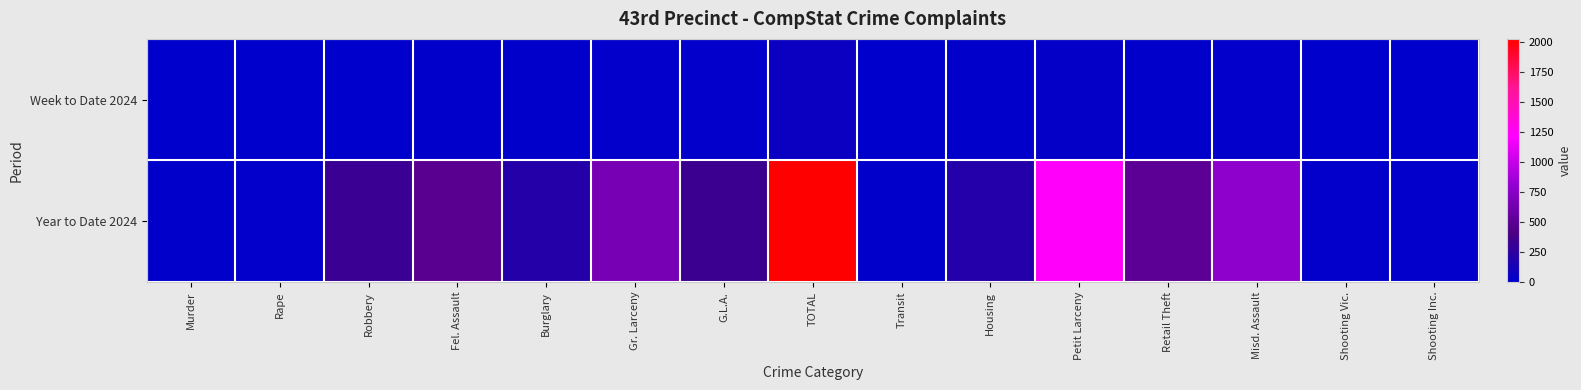

How many series are shown in this chart?

2